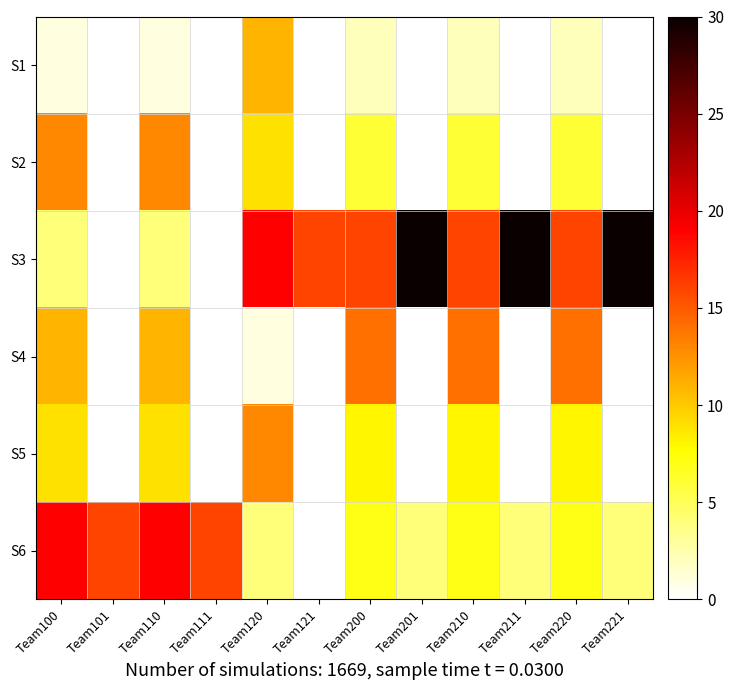

Count the number of categories in the chart.

12